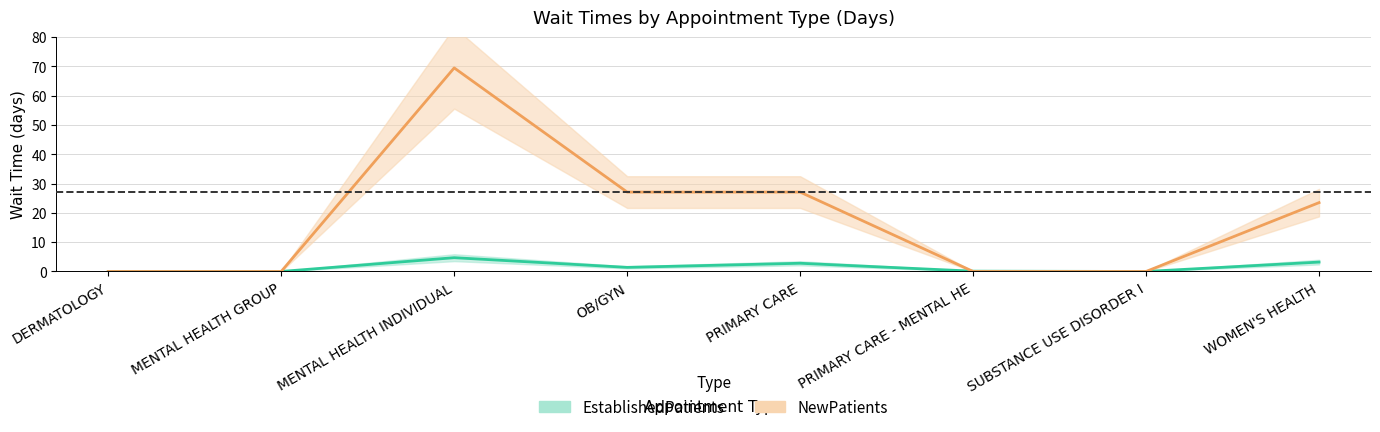

Where is EstablishedPatients nearest to the value 2?

OB/GYN